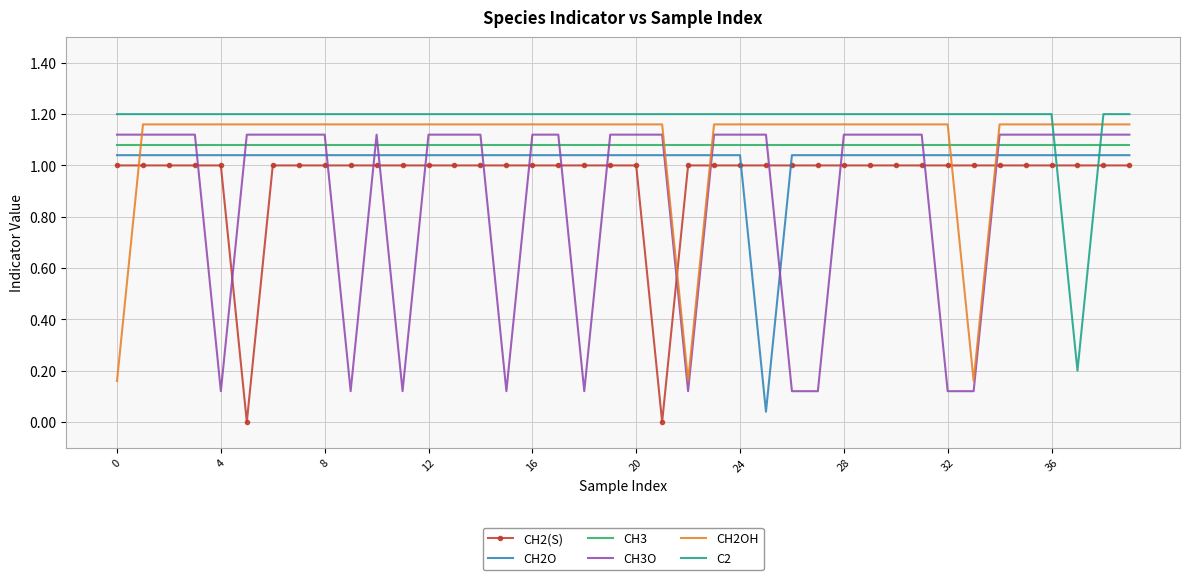

Which series has the largest total across all categories?

C2